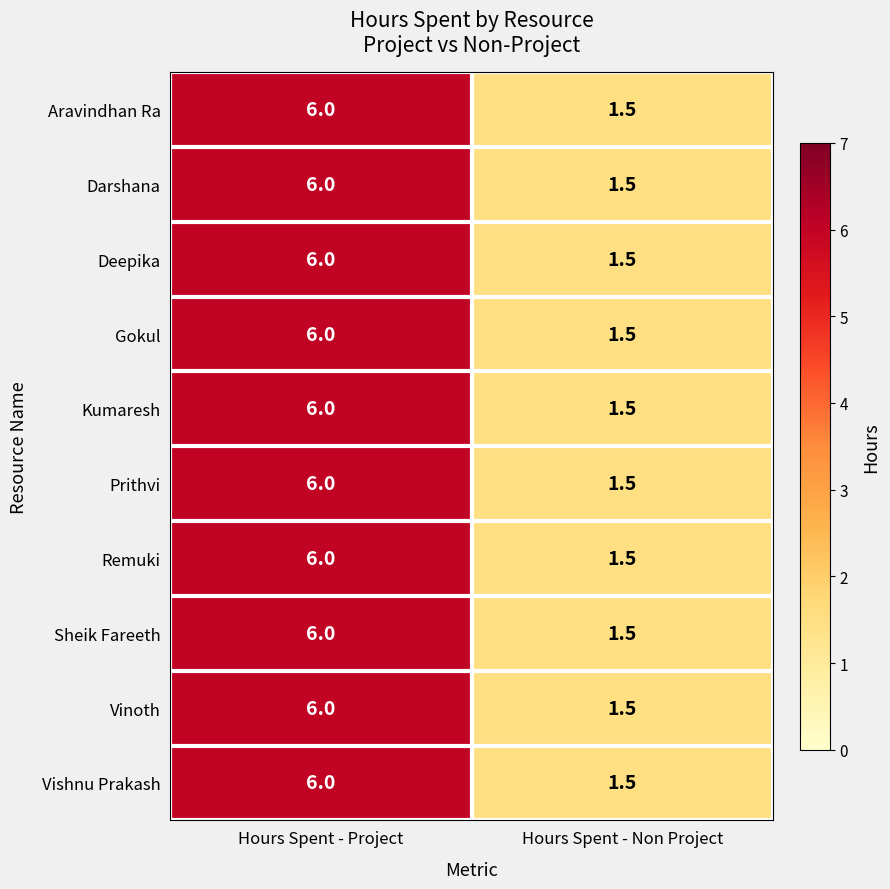

Is it true that Vinoth equals 2.8 at Hours Spent - Project?

False